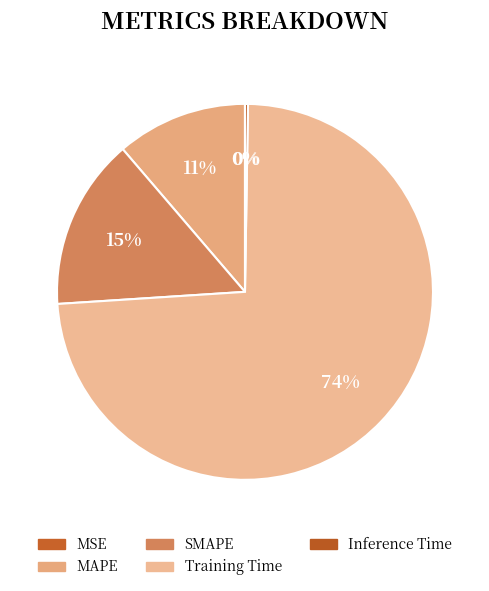

Which slice represents more than half of the pie?

Training Time